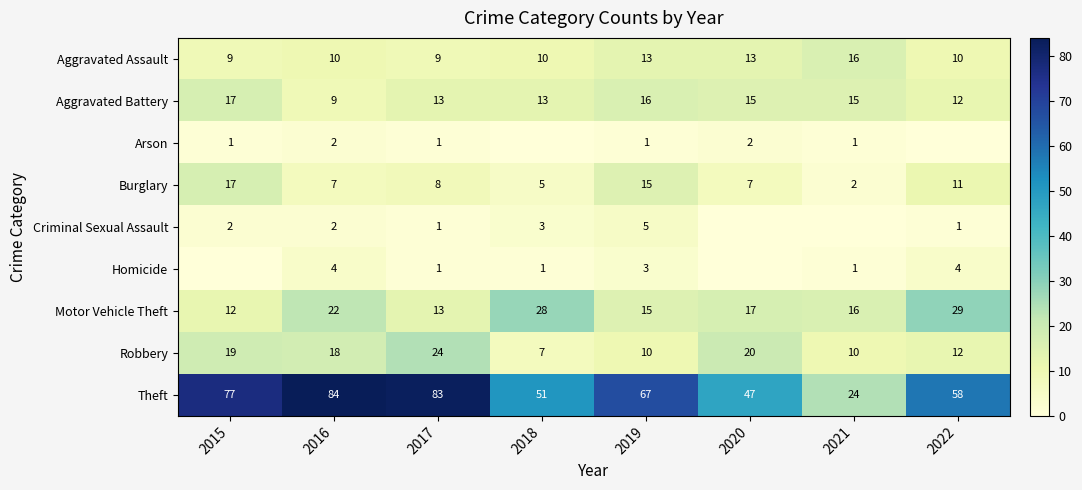

Where does the Motor Vehicle Theft series first go above 17?

2016